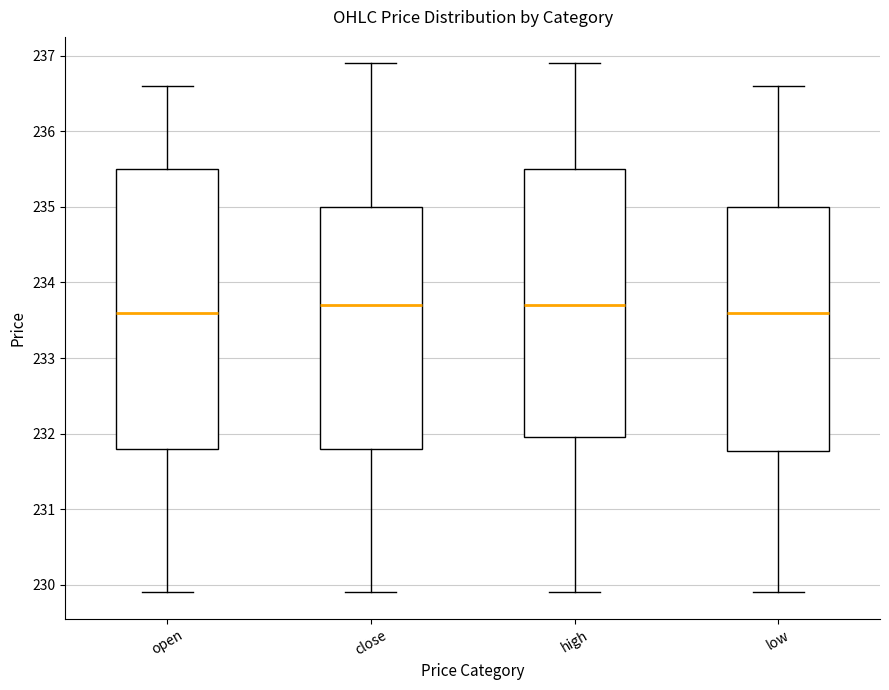

Reading left to right, transcribe this box plot: for each box, give where its median line is, the range the box spans, and where its two whiskers end, as read against the y-axis. The values are not printed on the chart, so give them approximately, as read against the axis.

open: median 233.6, box 231.8 to 235.5, whiskers 229.9 to 236.6
close: median 233.7, box 231.8 to 235.0, whiskers 229.9 to 236.9
high: median 233.7, box 232.0 to 235.5, whiskers 229.9 to 236.9
low: median 233.6, box 231.8 to 235.0, whiskers 229.9 to 236.6